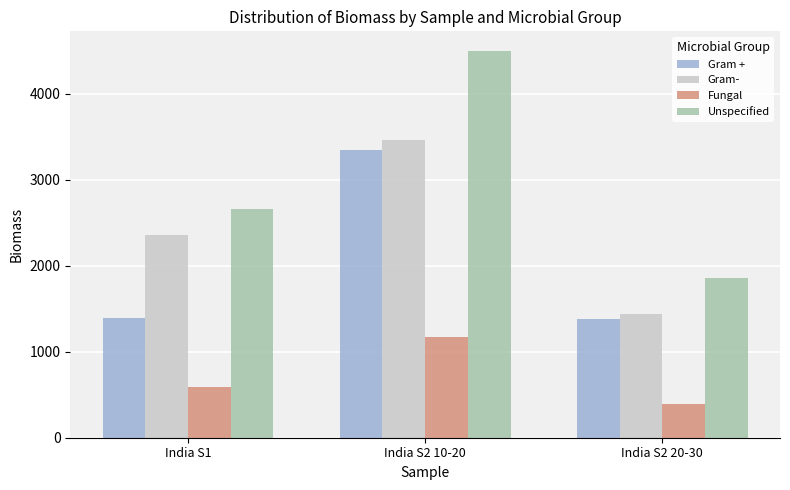

What is the difference between the second highest and minimum values in the Gram + series?

19.0